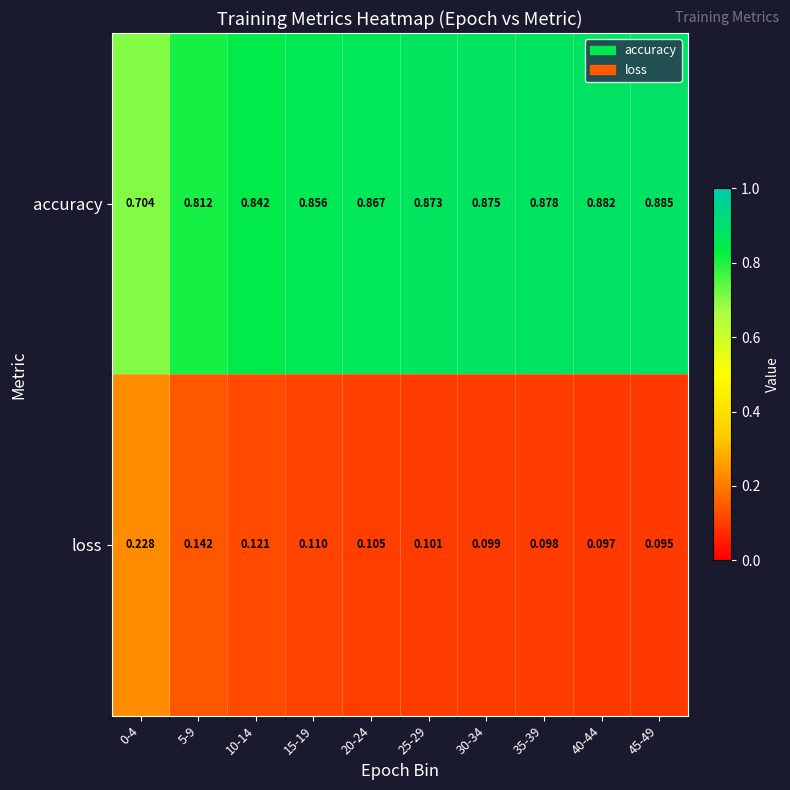

Which series has the largest total across all categories?

accuracy